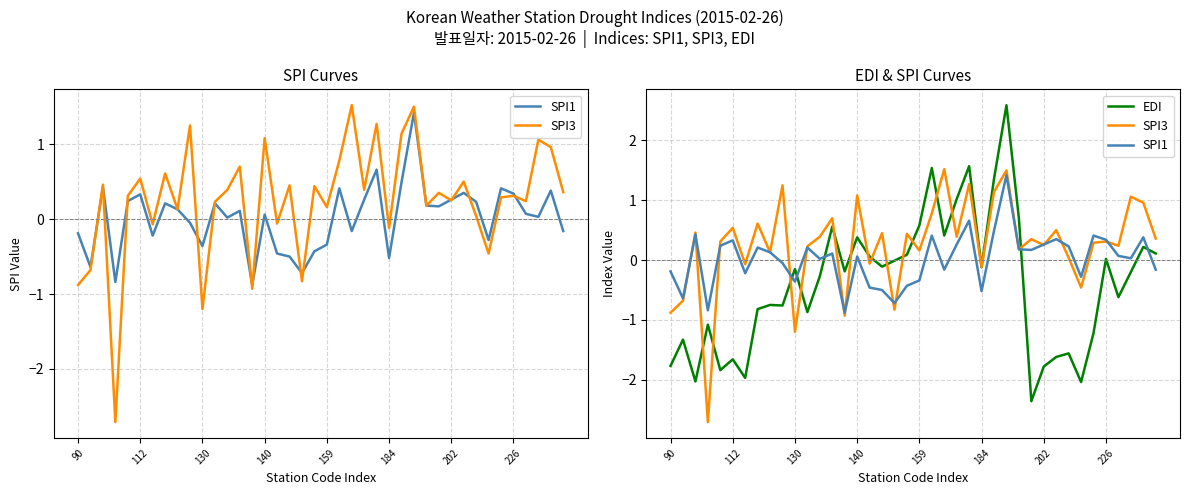

What is the difference between the maximum and minimum values in the EDI series?

4.9